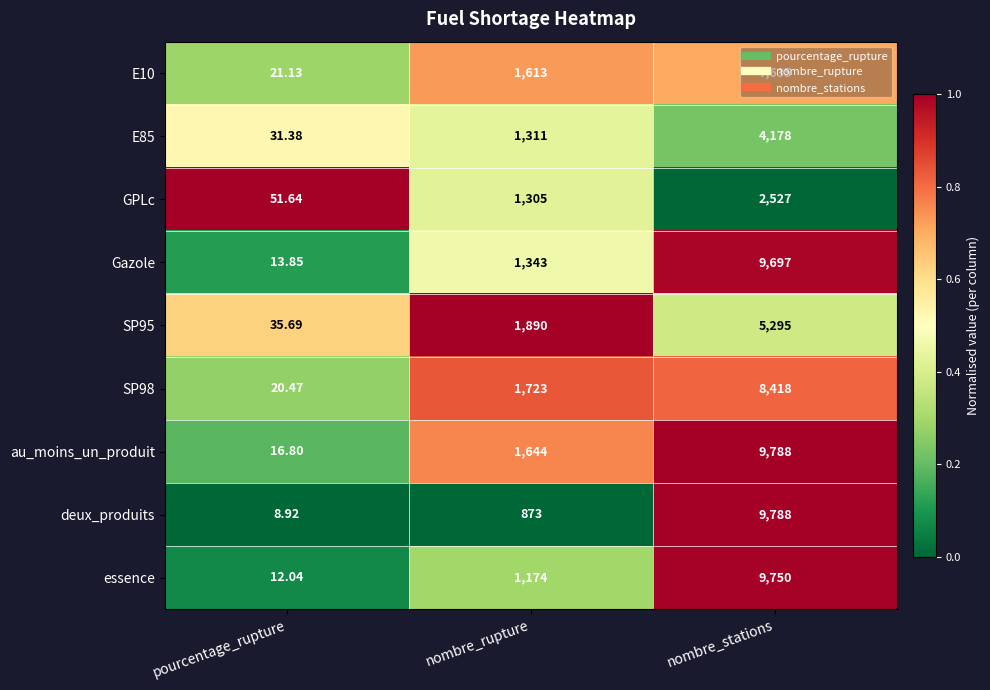

Which series has the widest spread of values?

deux_produits